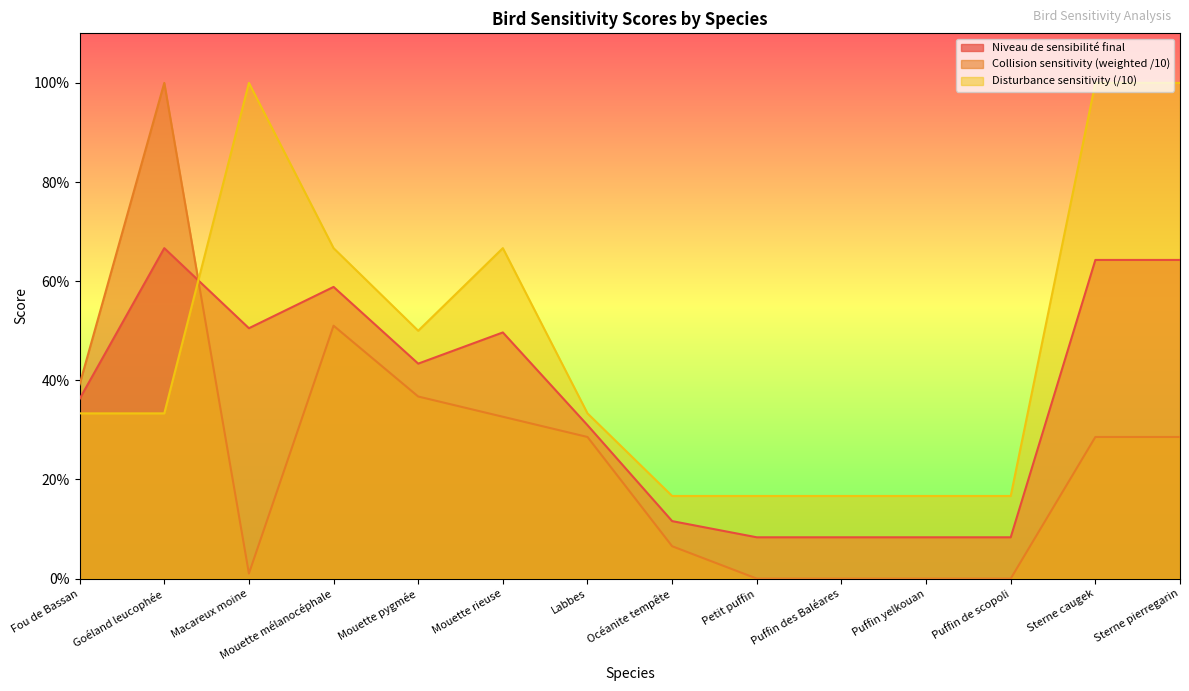

Is the value of collision_sensibility_10 at Petit puffin greater than the value of disturbance_sensibility_10 at Petit puffin?

No